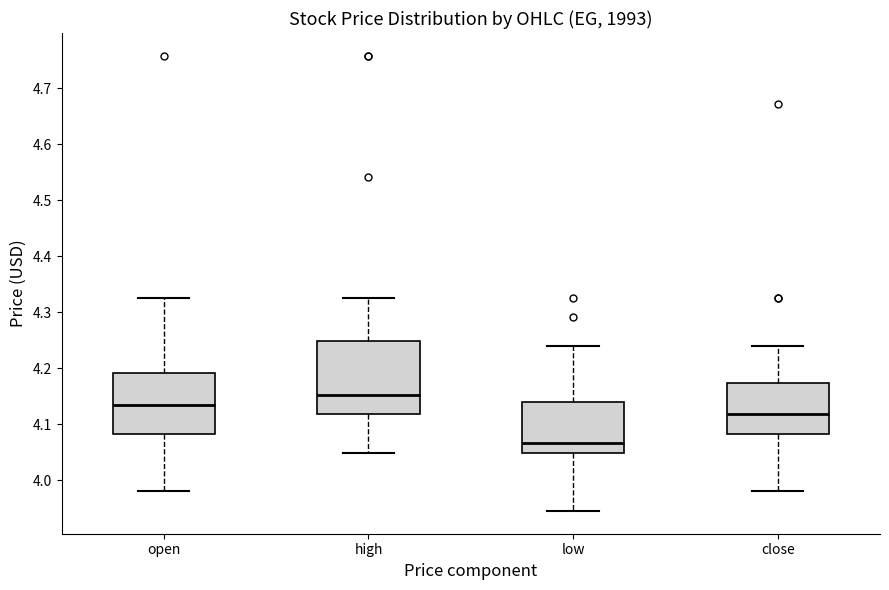

Reading left to right, read every box against the y-axis: the position of its median line, the range the box covers, and the ends of its whiskers. The values are not printed on the chart, so give them approximately, as read against the axis.

open: median 4.14, box 4.08 to 4.19, whiskers 3.98 to 4.33
high: median 4.15, box 4.12 to 4.25, whiskers 4.05 to 4.33
low: median 4.07, box 4.05 to 4.14, whiskers 3.95 to 4.24
close: median 4.12, box 4.08 to 4.17, whiskers 3.98 to 4.24